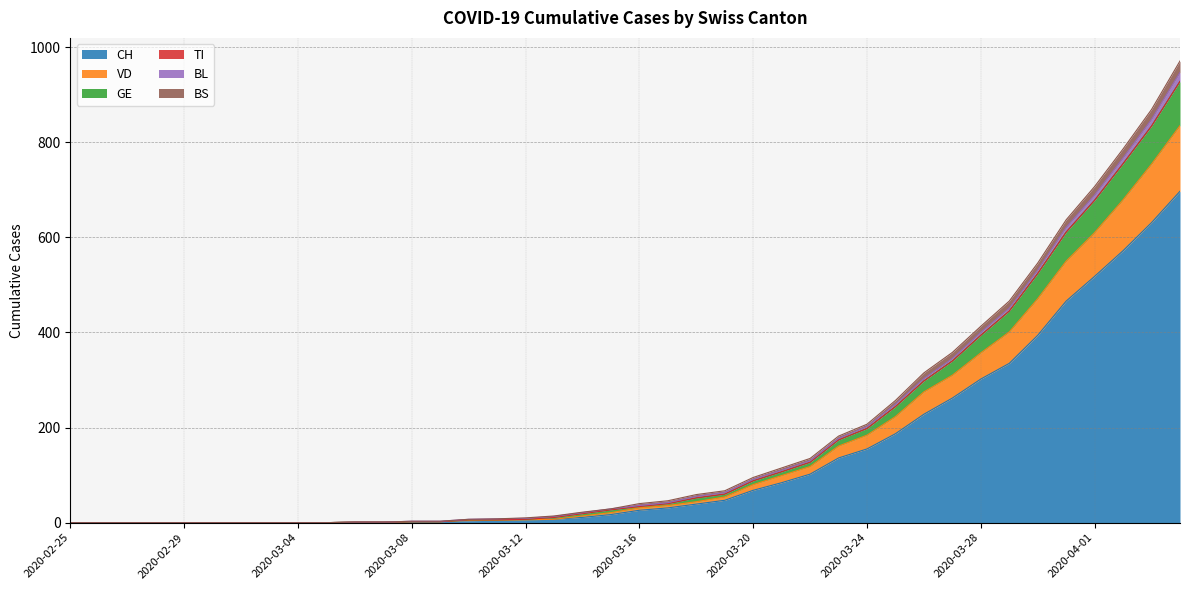

The GE series shows 20 at 2020-03-17. True or false?

False